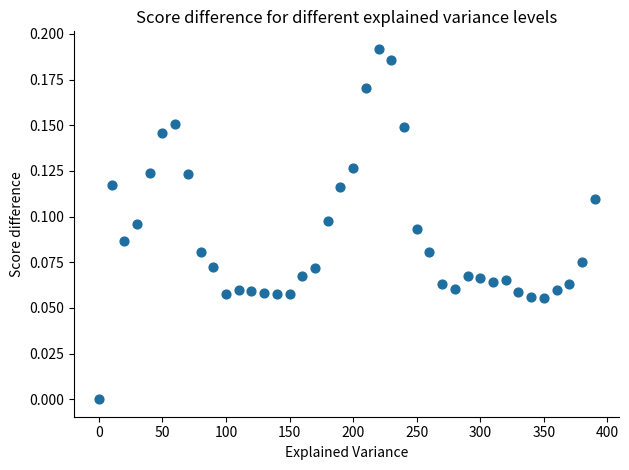

What is the range of X values (max minus min)?

390.0